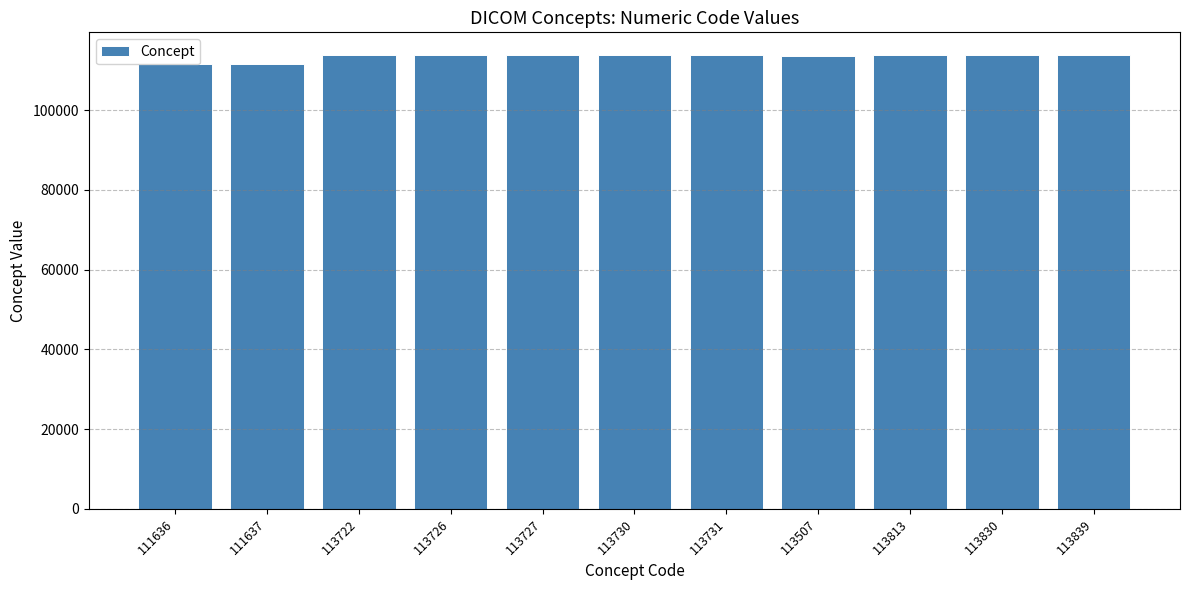

What is the ratio of the value at 113839 to the value at 113731?

1.0